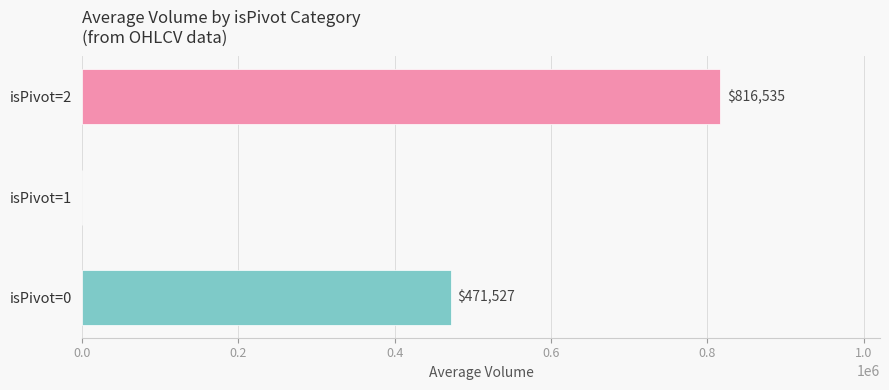

How many values are above zero?

2